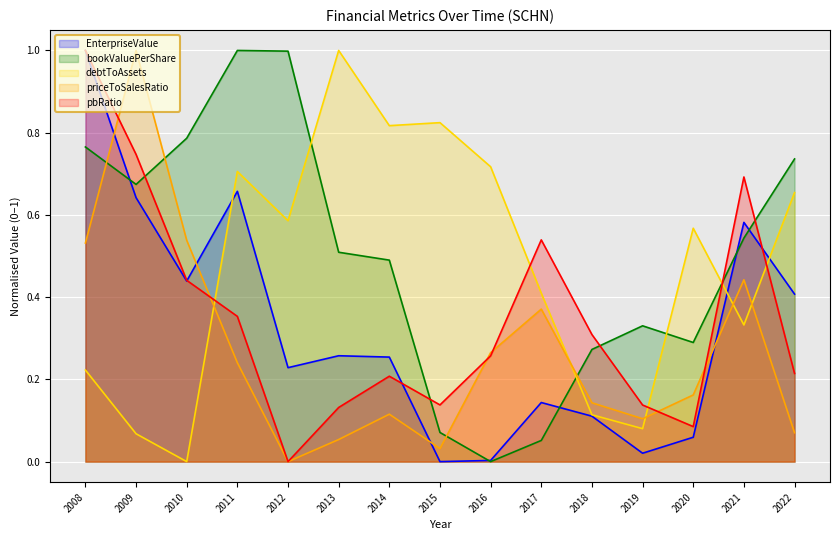

What is the sum of the EnterpriseValue values at 2017 and 2019?

0.2